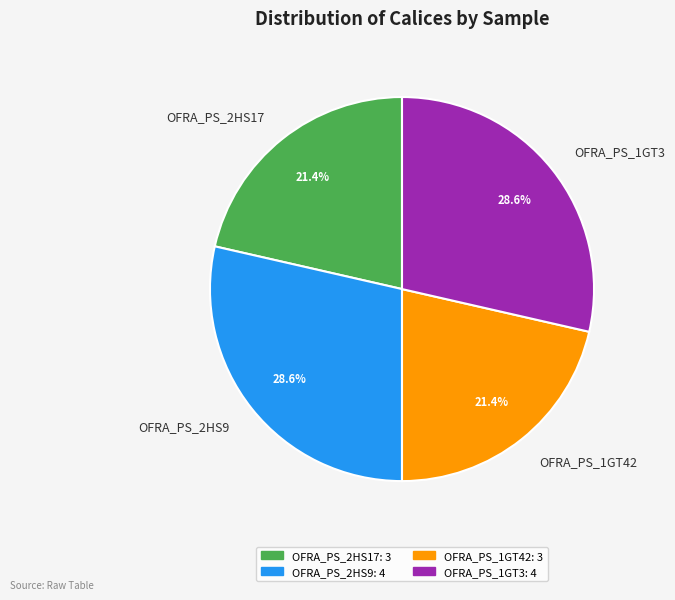

How many segments does this pie chart have?

4